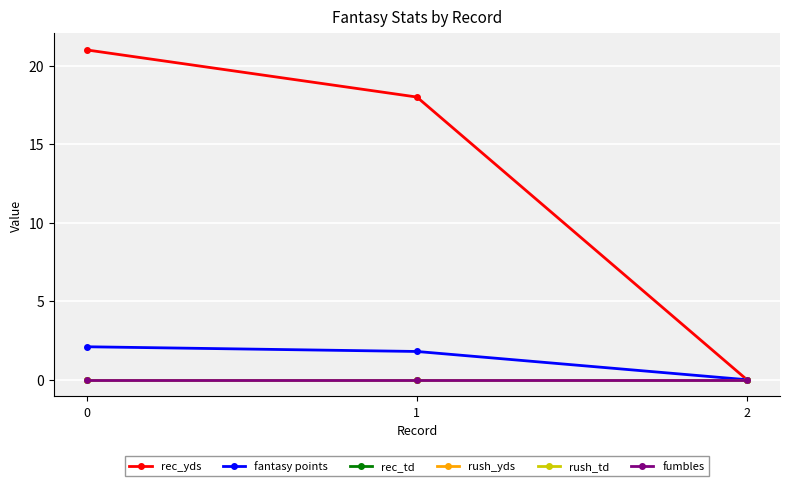

Is this an area chart (filled region under the line)?

No